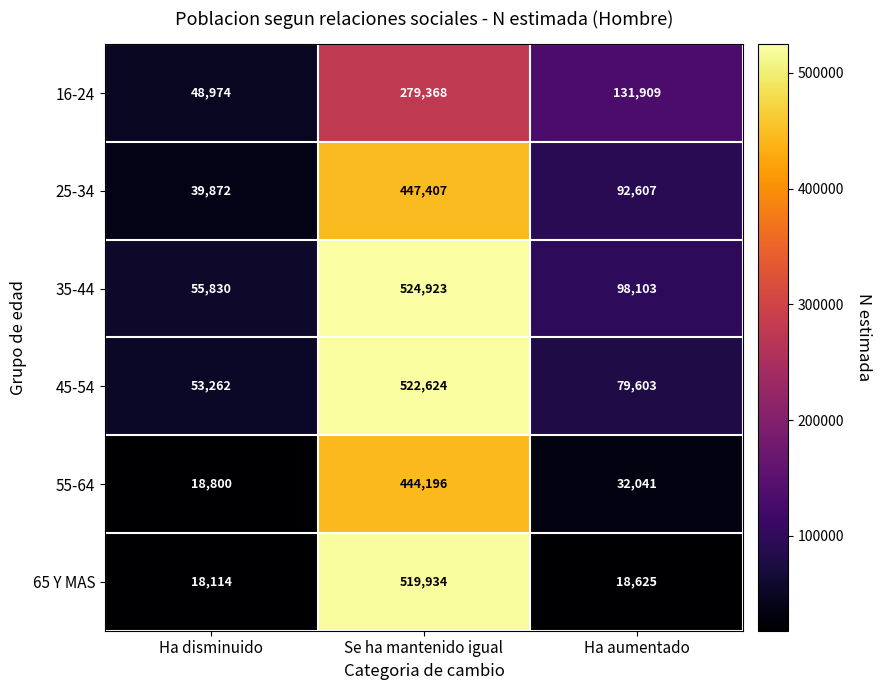

What is the difference between the highest and lowest values at Se ha mantenido igual?

245555